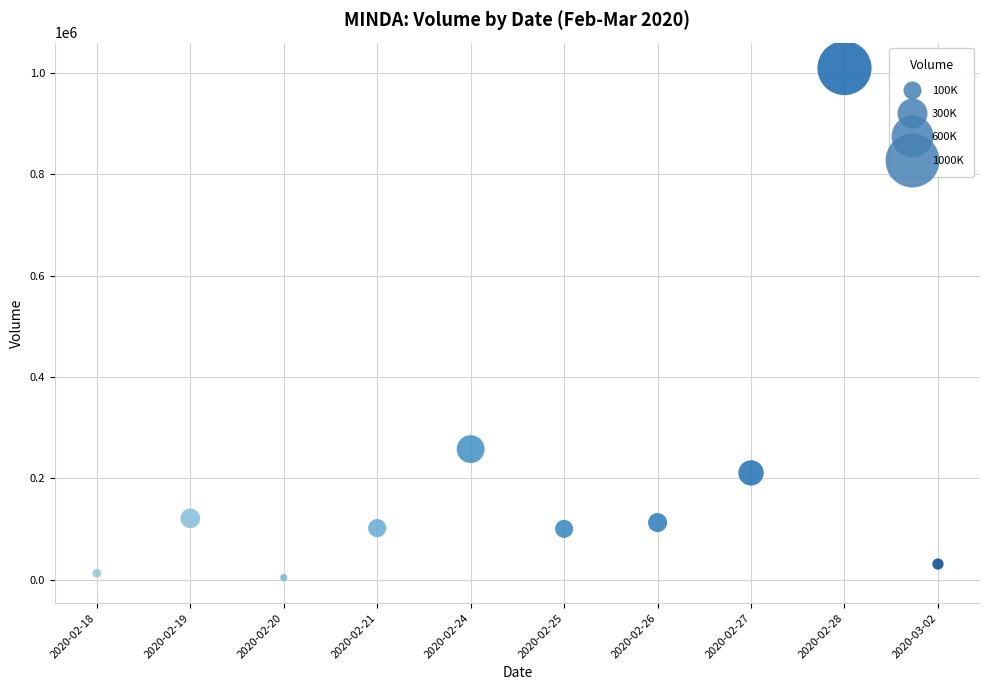

What Y value in the scatter plot is closest to 507150?

257900